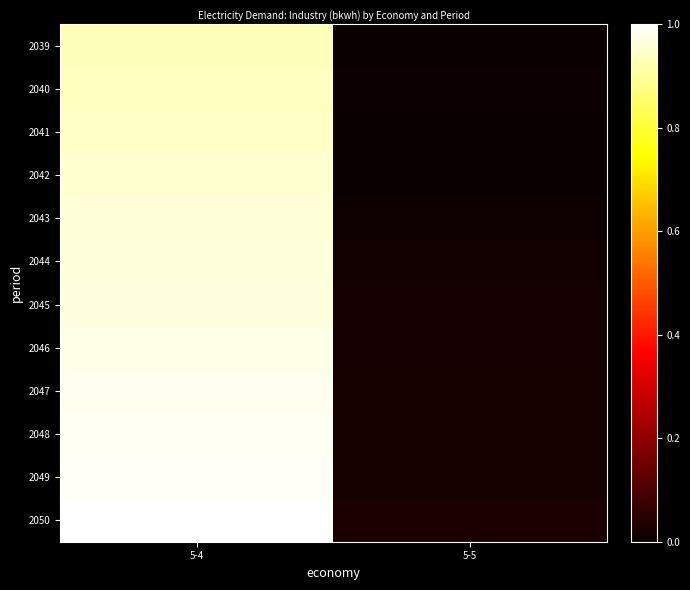

At how many categories does at least one series exceed 0?

2